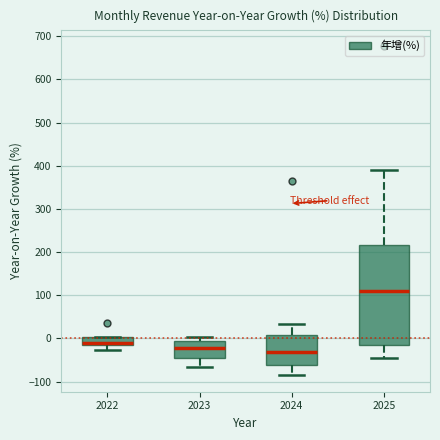

Which box's median line is the highest?

2025